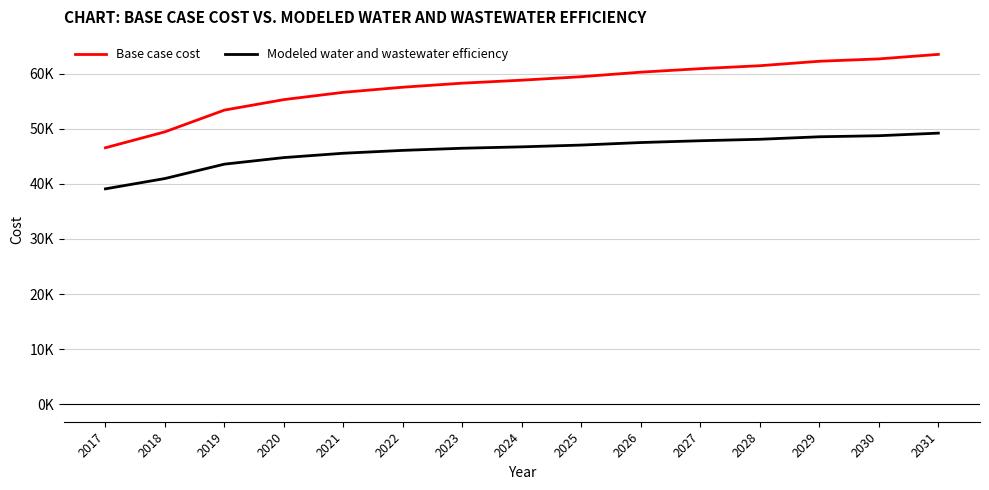

At which category is the sum across all series the highest?

2031